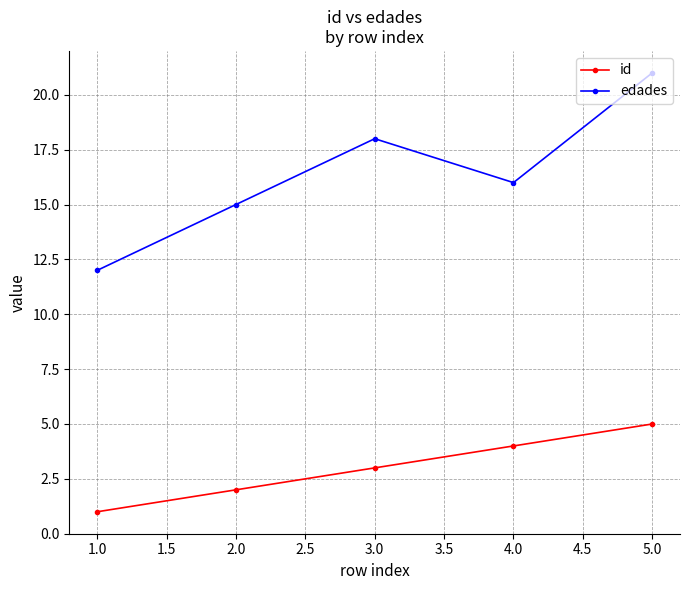

The edades series shows 27 at 1.0. True or false?

False